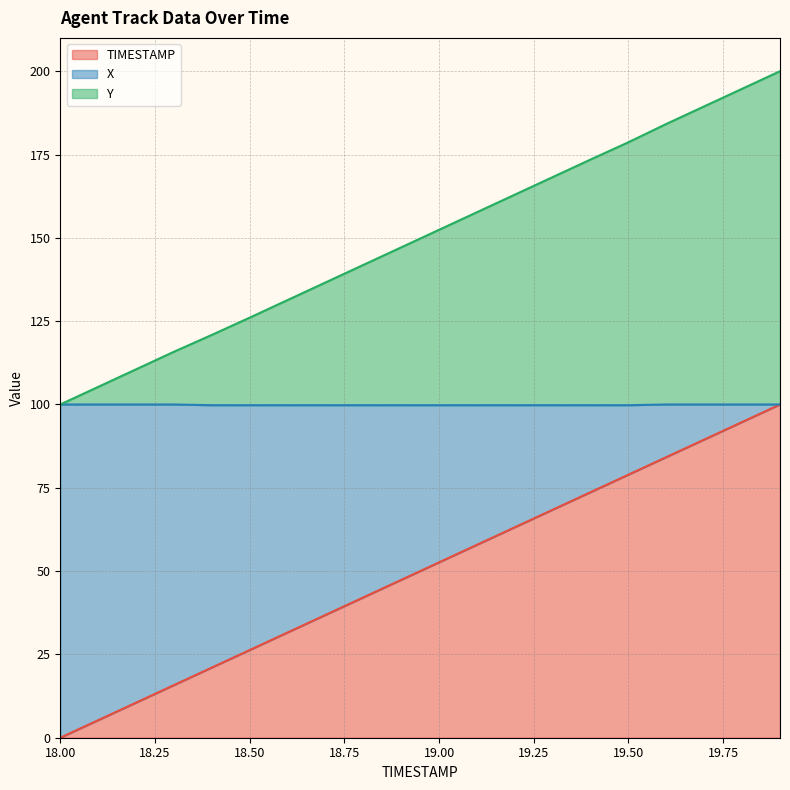

What is the difference between the maximum and minimum values in the X (line) series?

0.2